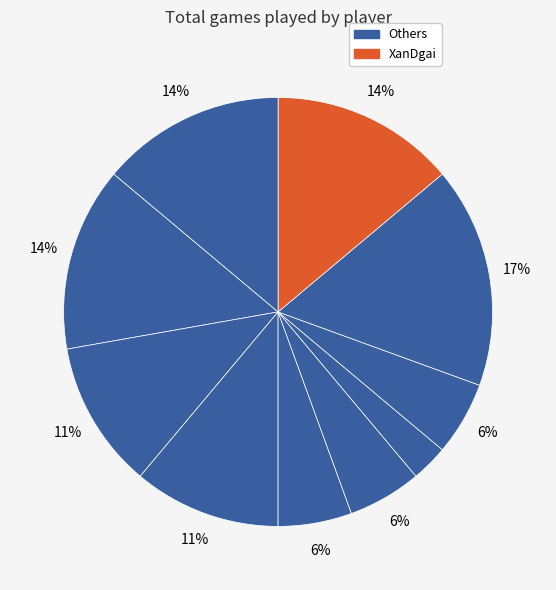

How many slices are in this pie chart?

10